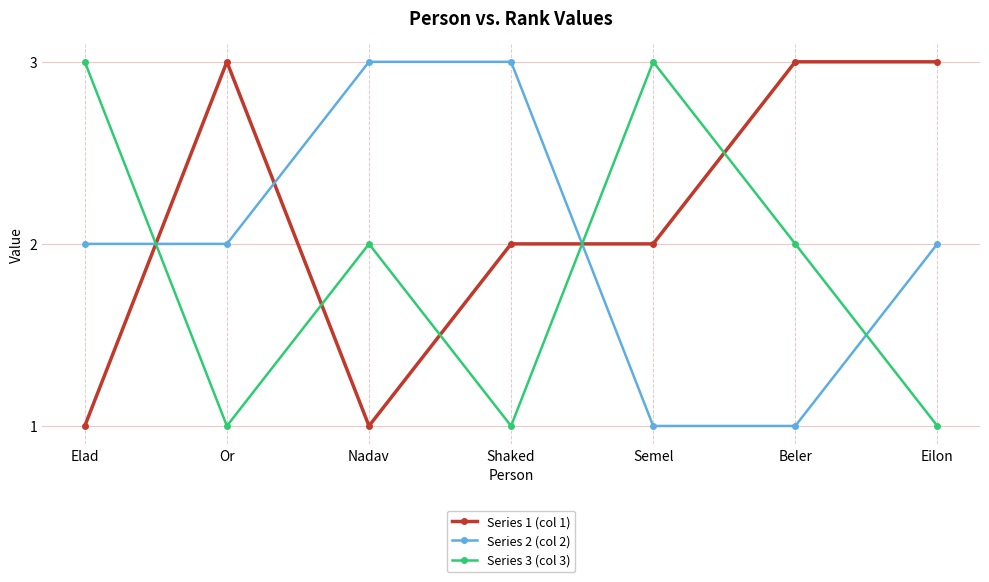

True or false: Series 1 (col 1) and Series 3 (col 3) intersect in this chart.

True